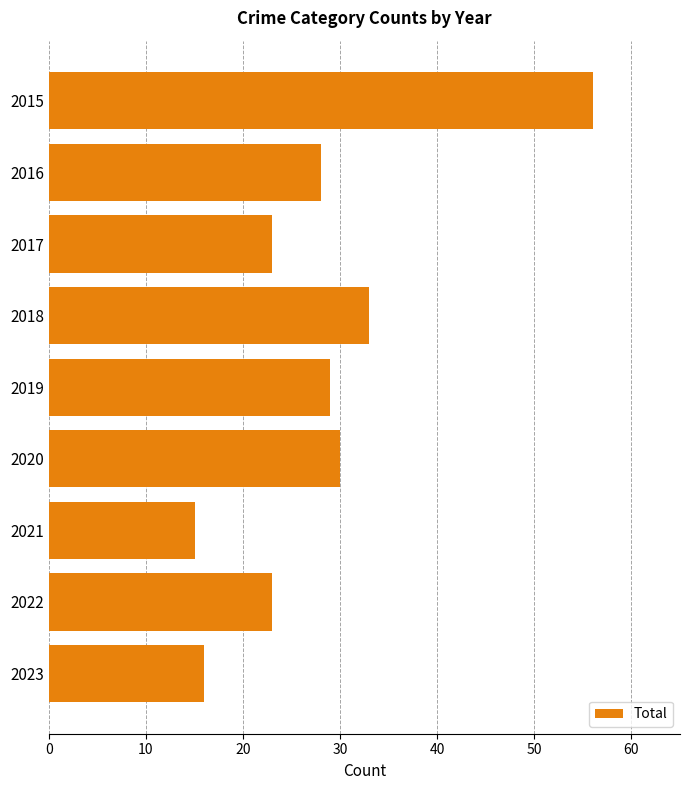

The value at 2017 is 23. True or false?

True